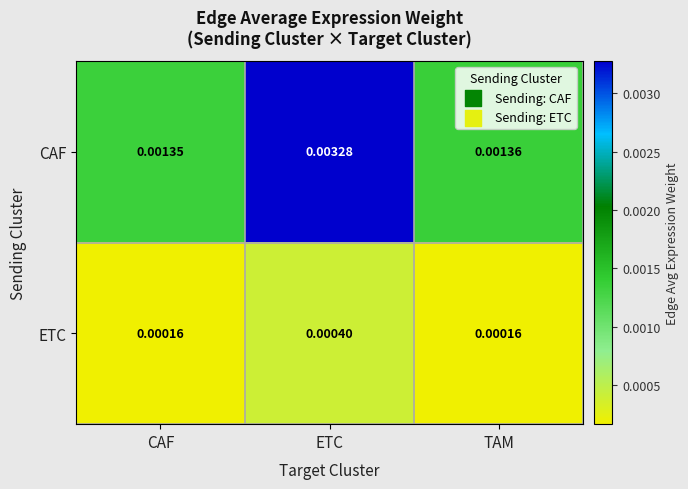

Rank the series by their maximum value, from highest to lowest.

CAF, ETC